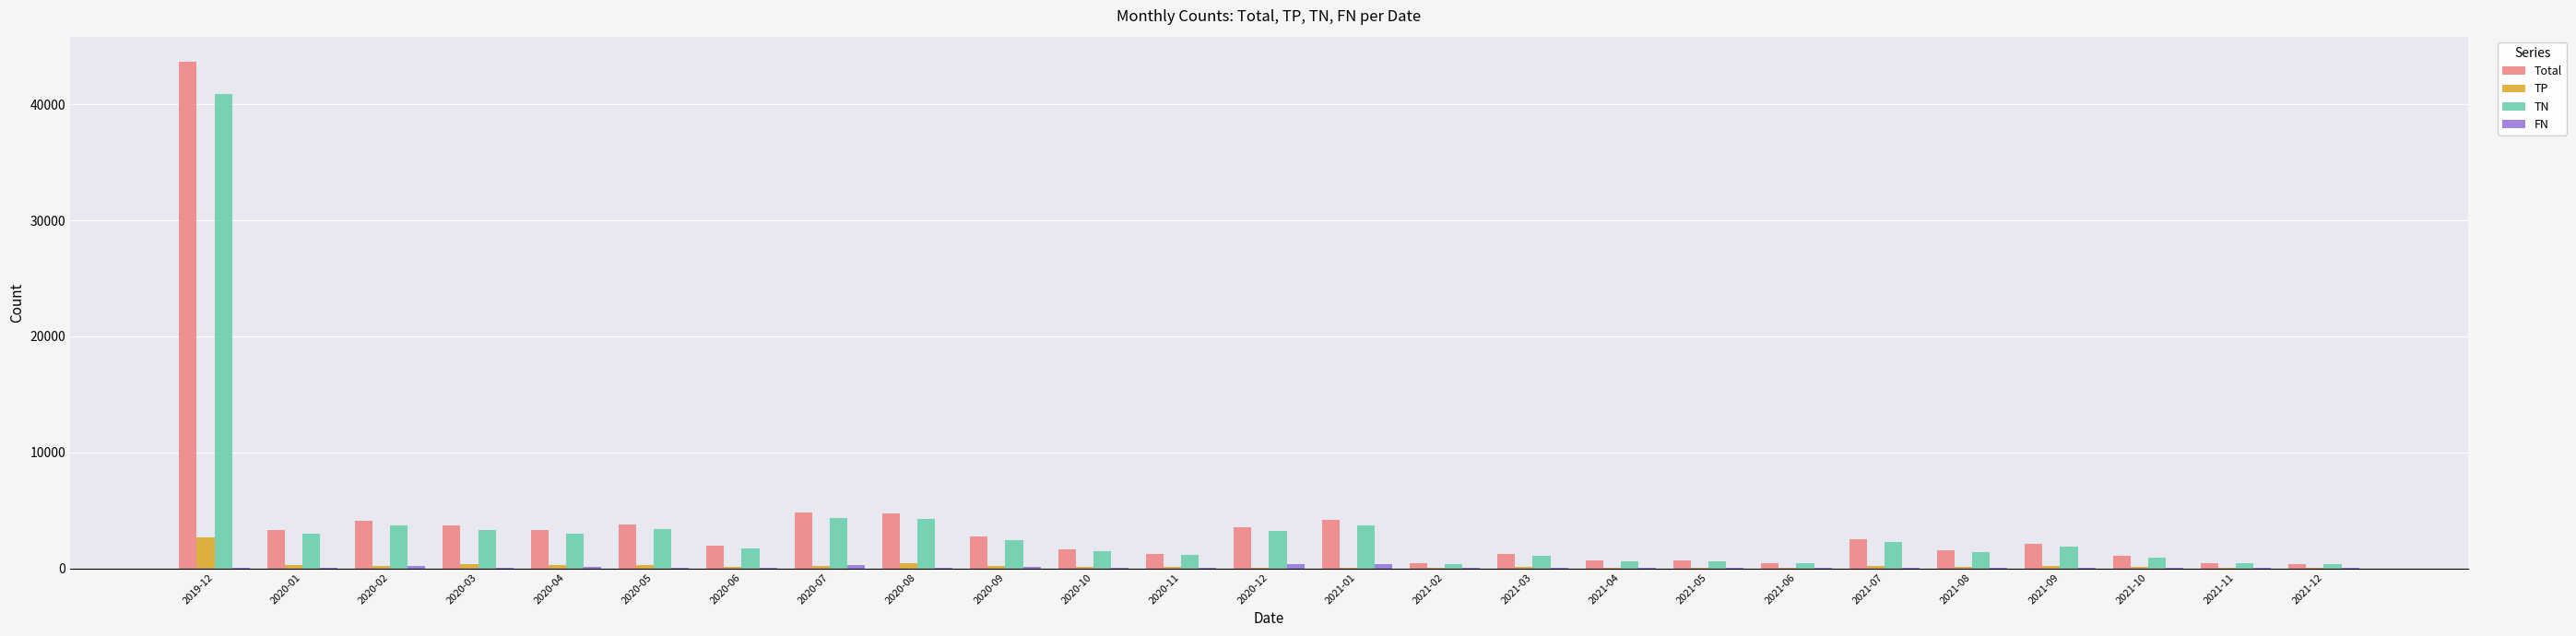

The TN series shows 949 at 2020-07. True or false?

False